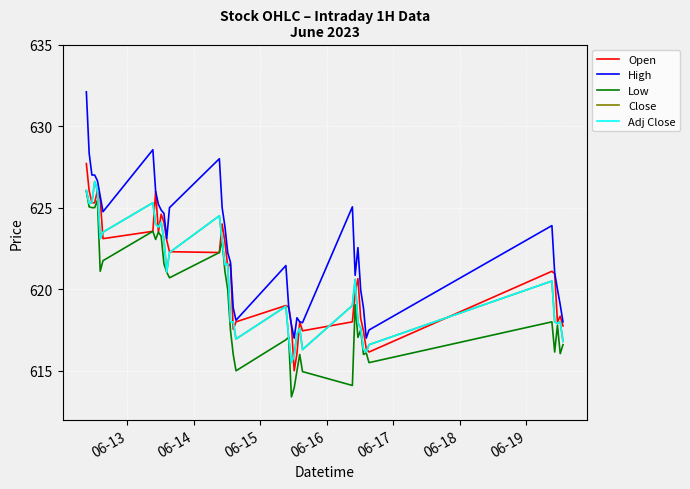

What is the minimum value for Open?

615.0